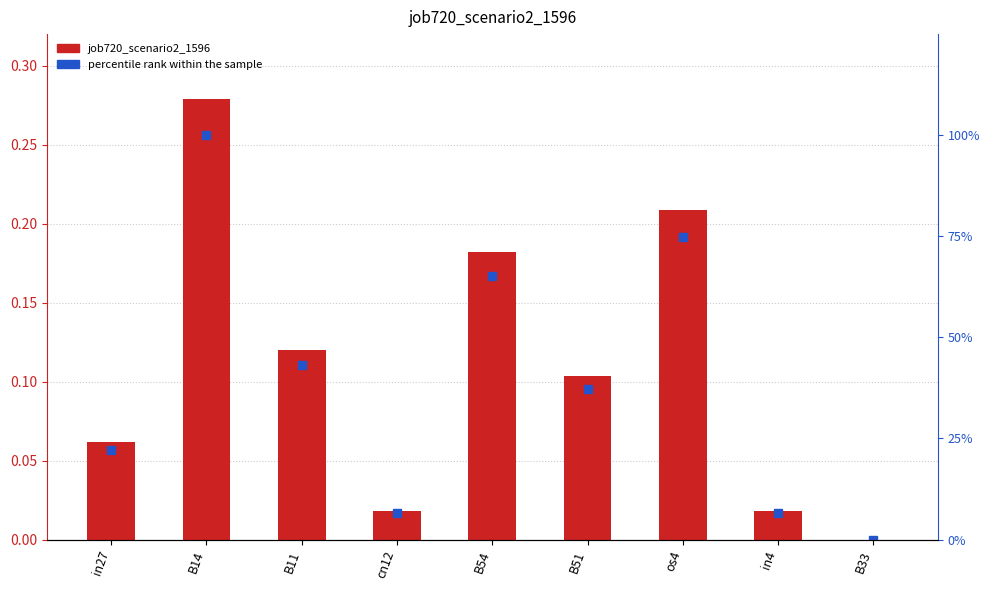

Reading left to right, list all the values displayed in this chart.

job720_scenario2_1596: 0.1	0.3	0.1	0.0	0.2	0.1	0.2	0.0	0.0
percentile rank within the sample: 22.2	100.0	43.1	6.5	65.2	37.1	74.8	6.5	0.0